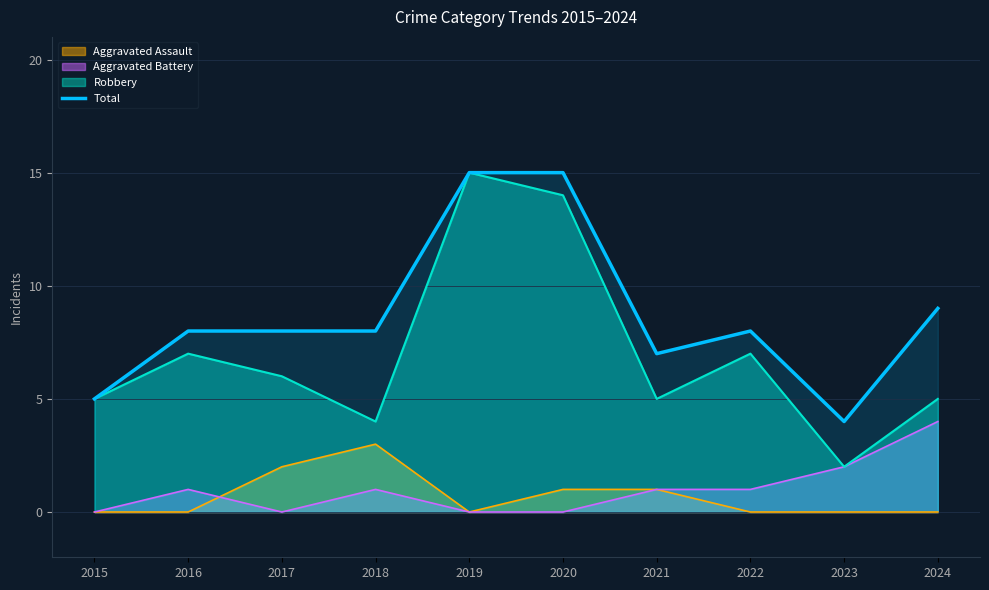

Where is the data nearest to the value 9?

2024